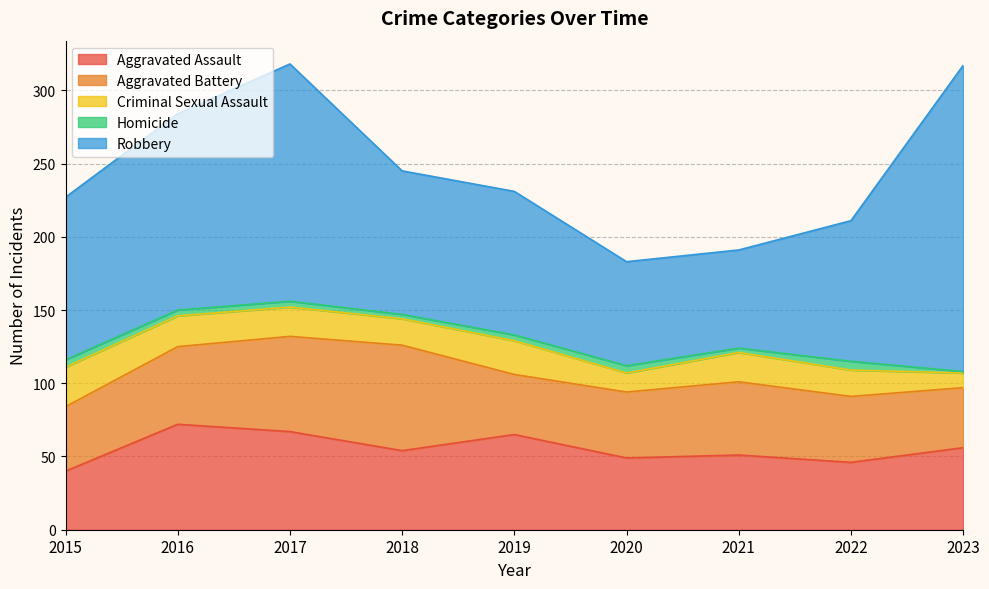

Rank the series at 2021 from lowest to highest value.

Homicide, Criminal Sexual Assault, Aggravated Battery, Aggravated Assault, Robbery